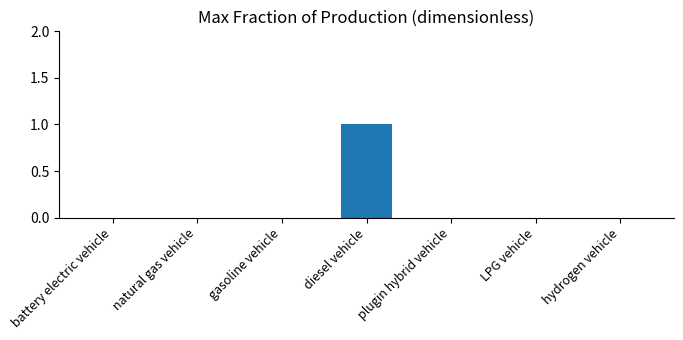

The value at battery electric vehicle is 0. True or false?

True